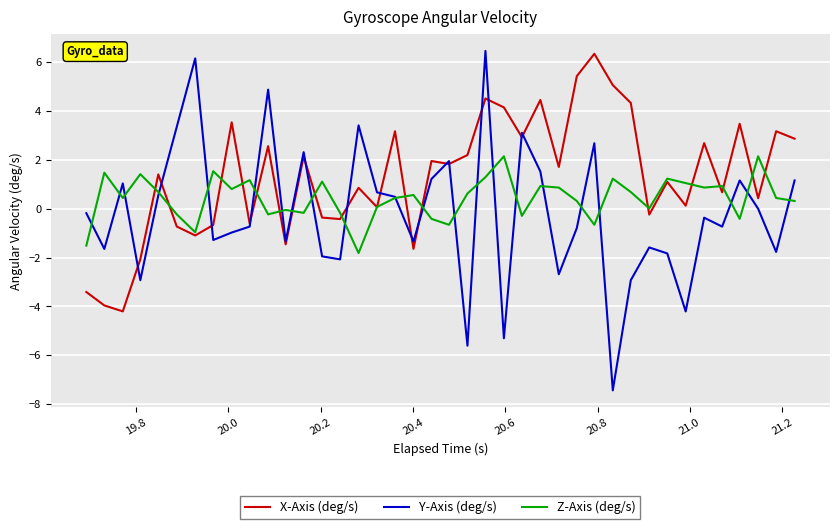

What is the smallest value displayed?

-7.4